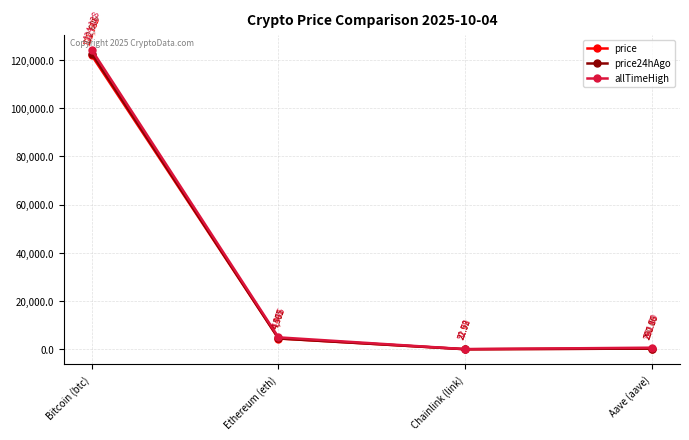

What is the label of the 1st point from the right?

Aave (aave)